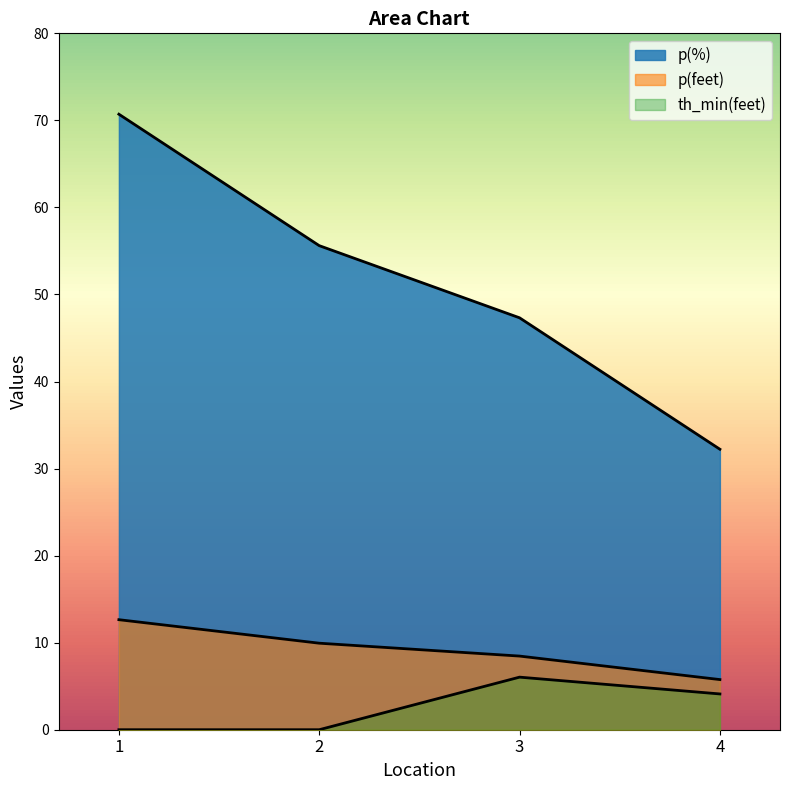

How many data points in p(feet) are above 9?

2